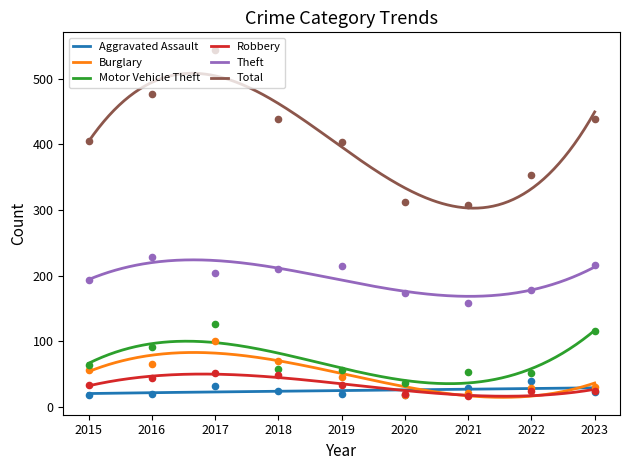

Which series has the largest total across all categories?

Total